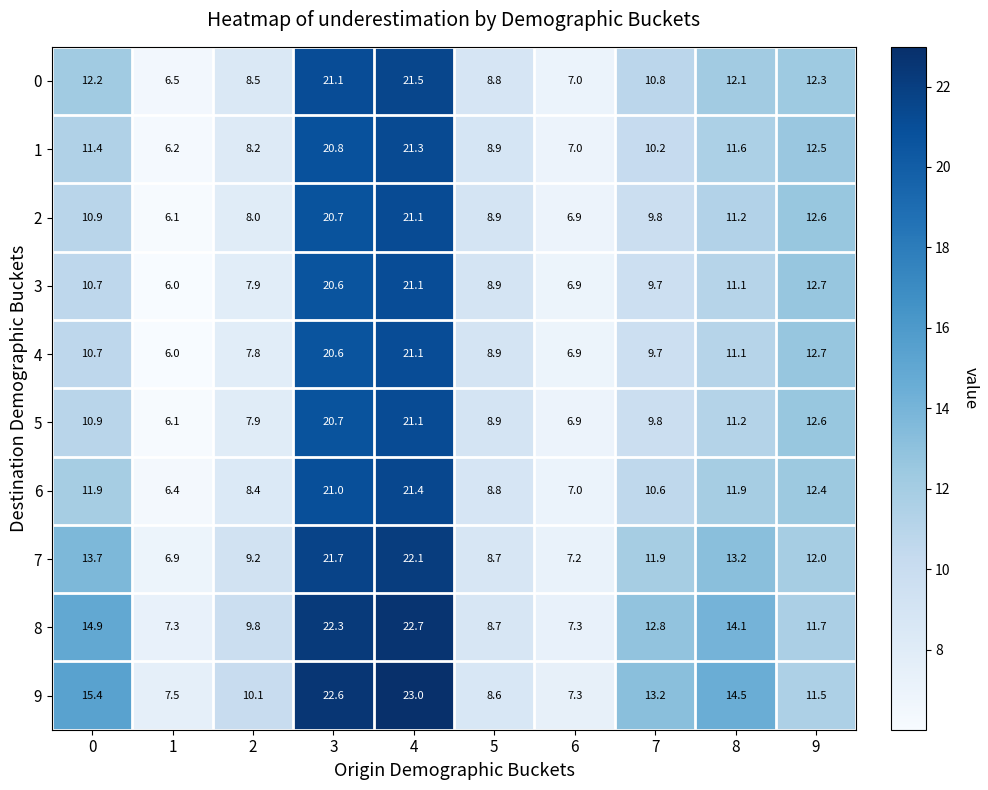

Rank the categories by 1 value from highest to lowest.

4, 3, 9, 8, 0, 7, 5, 2, 6, 1